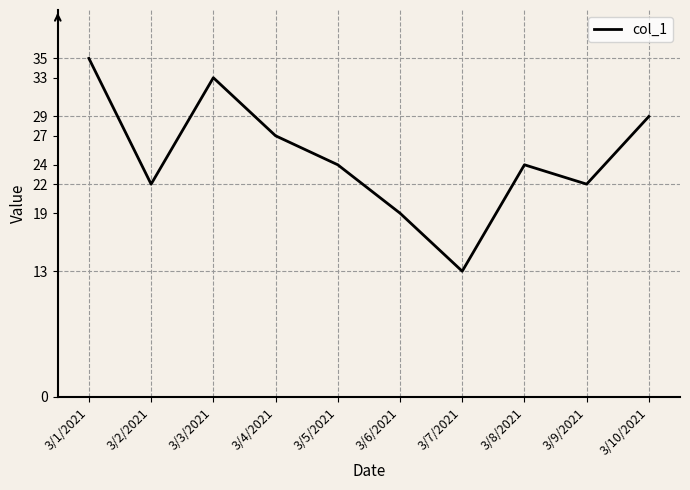

Approximately how many times larger is the value at 3/8/2021 compared to 3/3/2021?

0.7